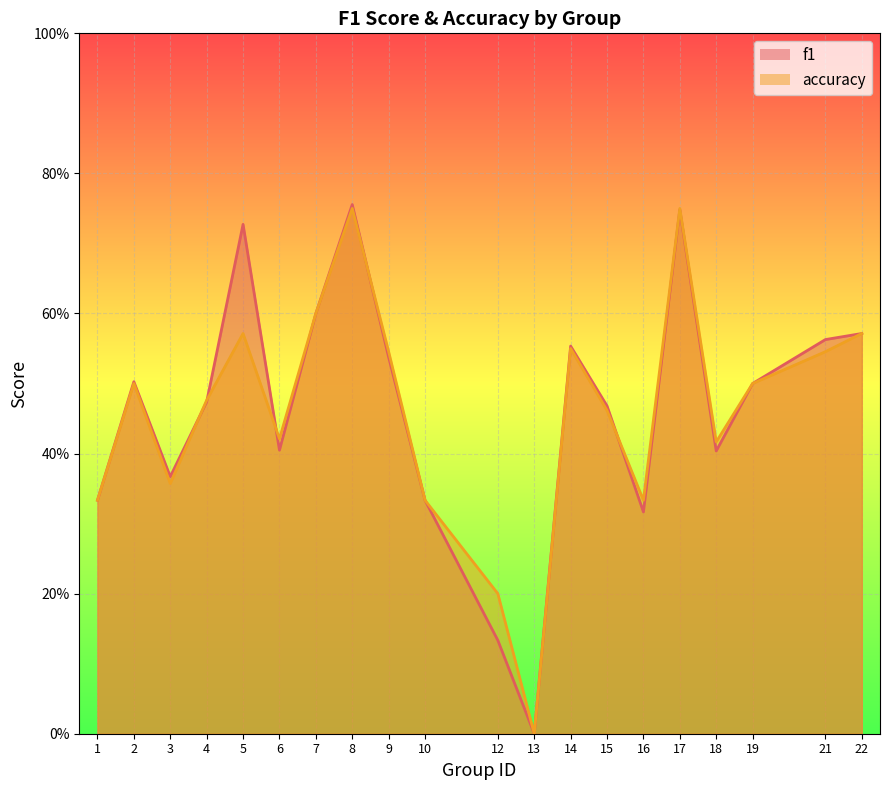

The f1 series shows 0.8 at 8. True or false?

True